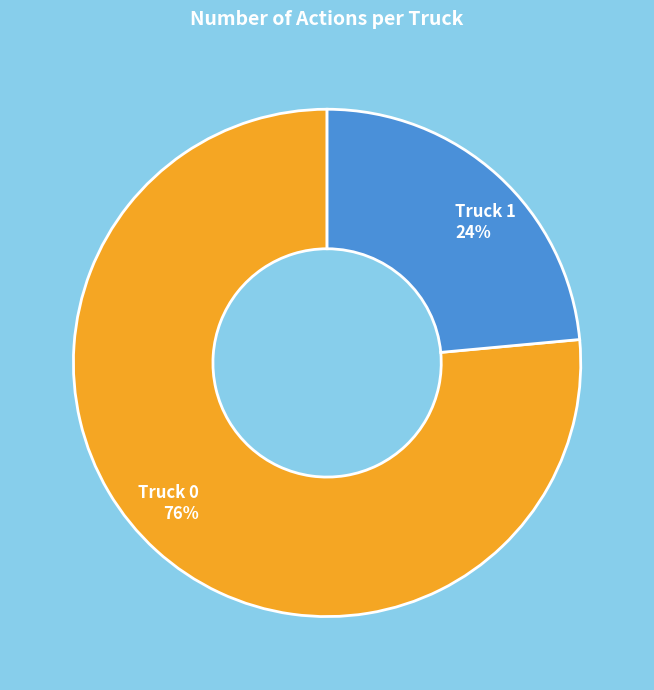

Is it true that Truck 0 is 84% of the pie?

False